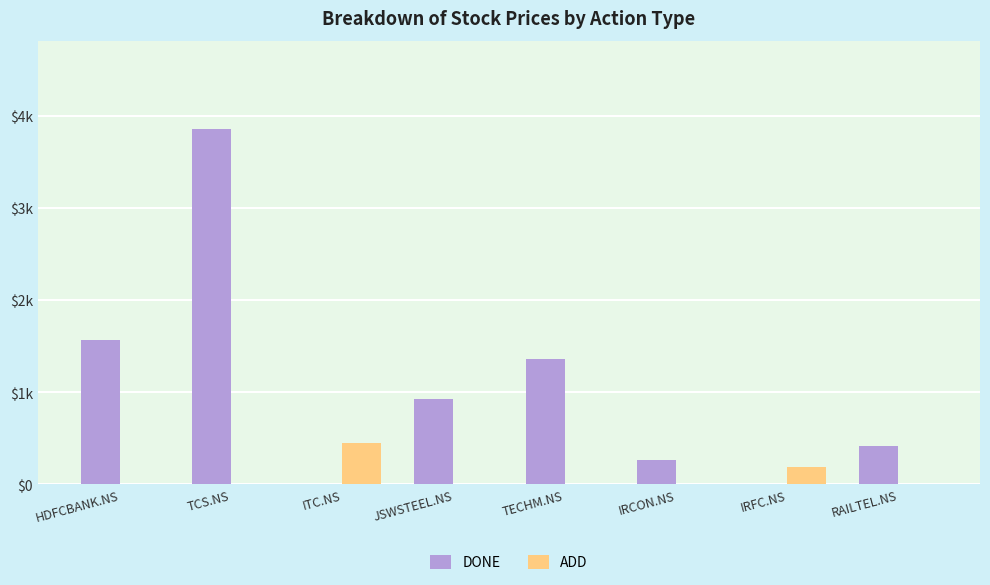

Rank the series at IRFC.NS from lowest to highest value.

DONE, ADD